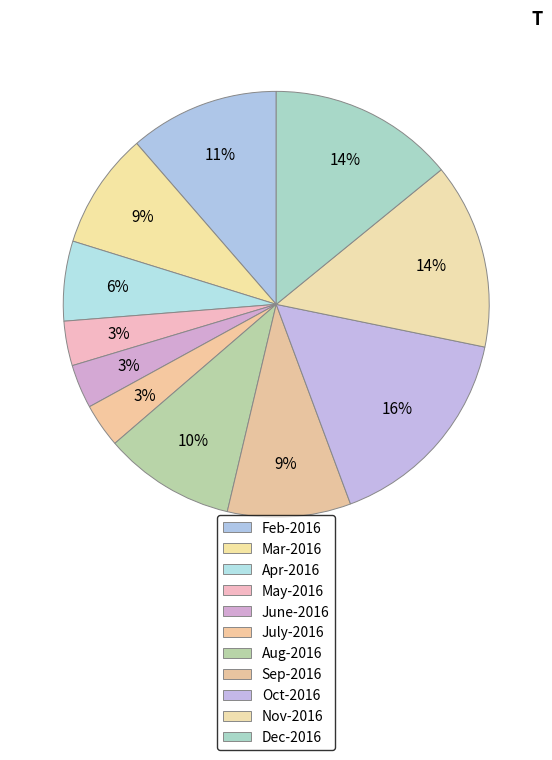

What portion of the pie excludes Nov-2016?

85.9%